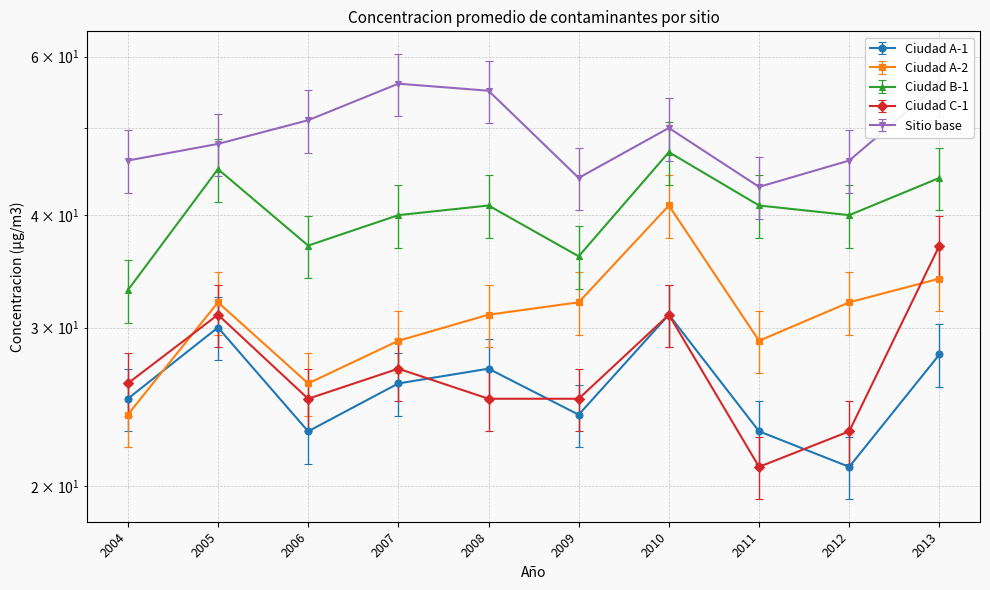

What is the value of the Ciudad B-1 point at the 4th from the left?

40.0